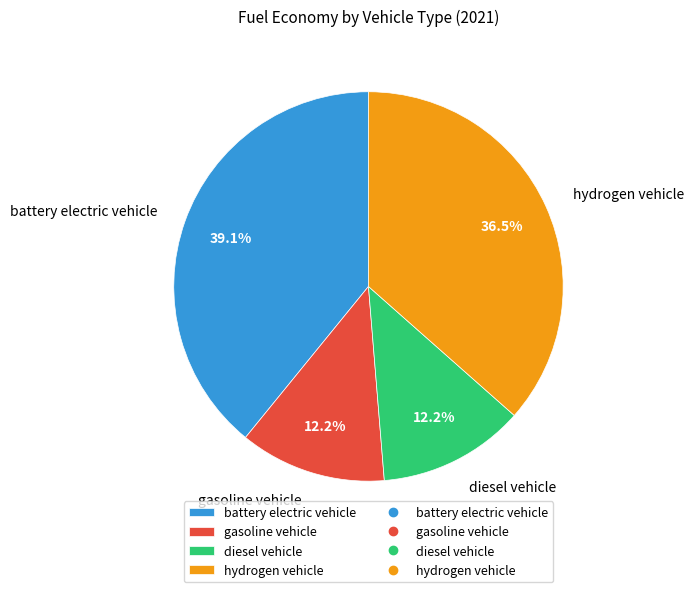

To the nearest percent, what portion does diesel vehicle represent?

12%